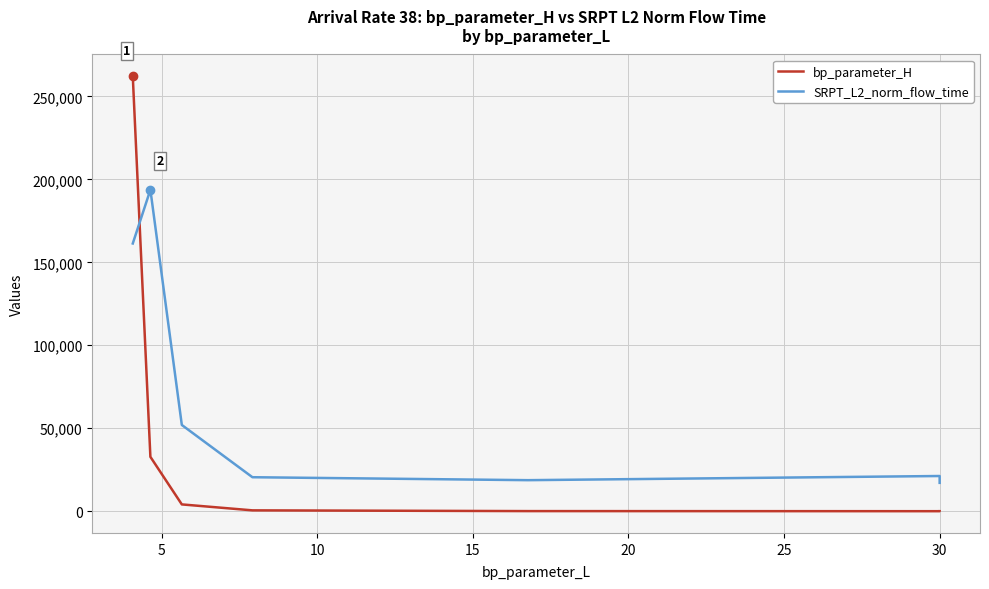

How many lines are shown in the chart?

2